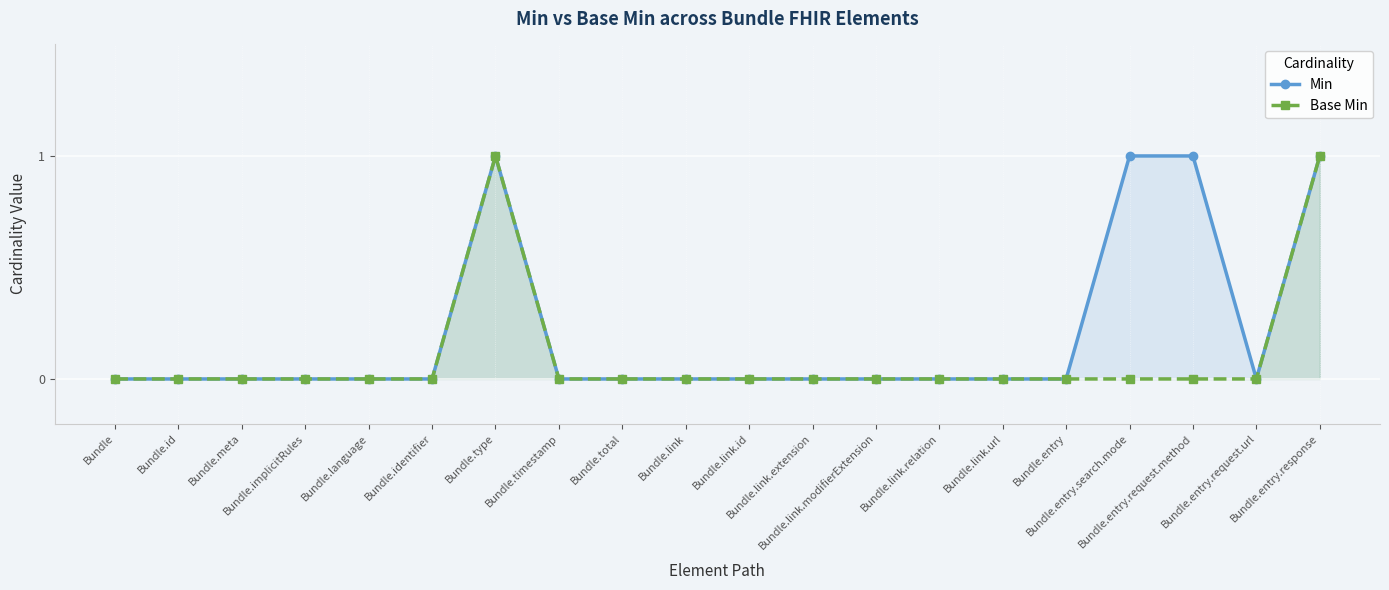

True or false: Base Min and Min cross at least once.

False